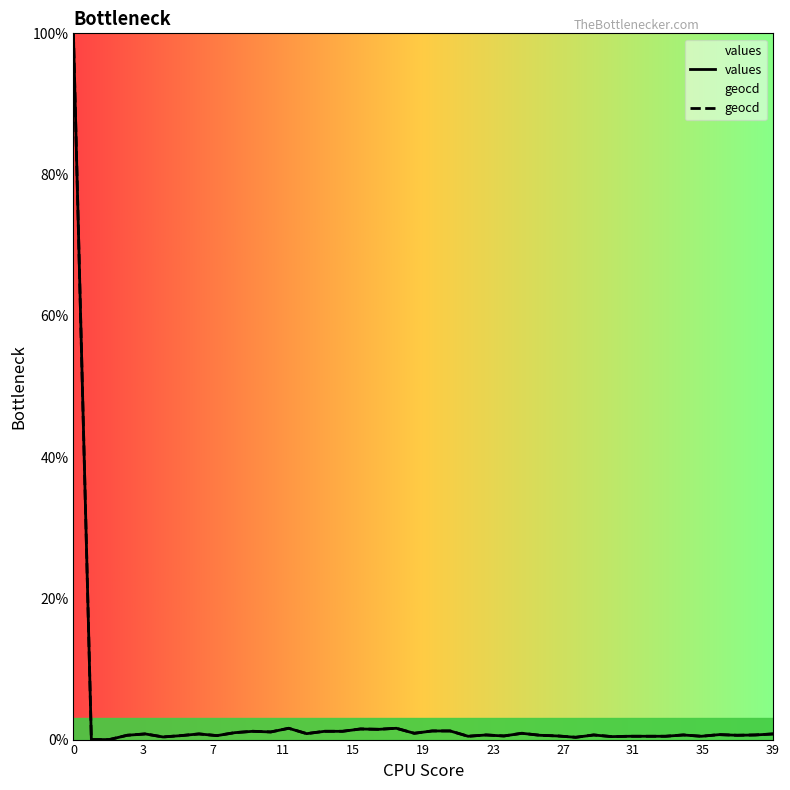

What is the approximate value of geocd at 24?

0.5